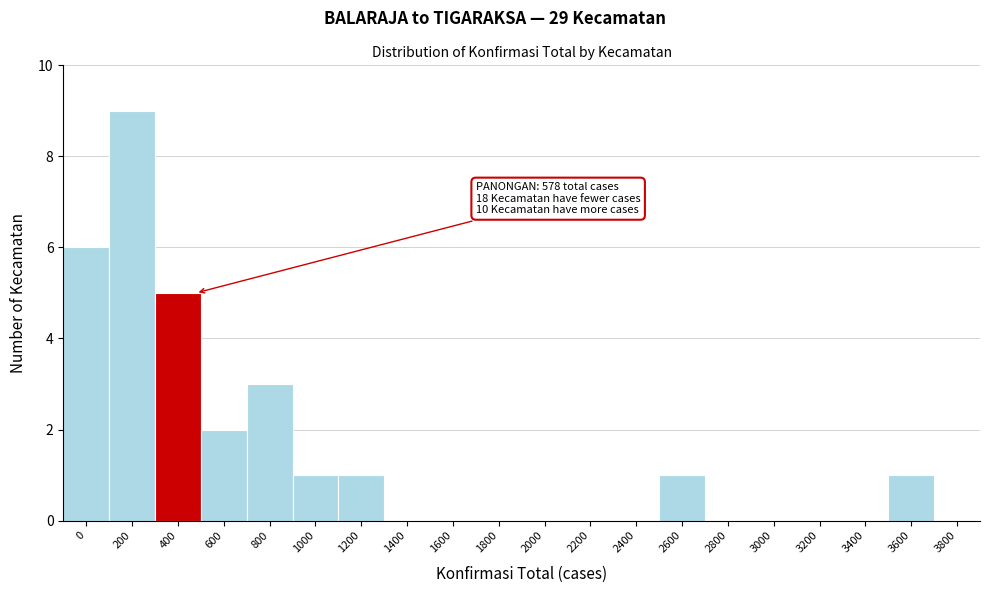

Reading left to right, list all the values displayed in this chart.

0=6	200=9	400=5	600=2	800=3	1000=1	1200=1	1400=0	1600=0	1800=0	2000=0	2200=0	2400=0	2600=1	2800=0	3000=0	3200=0	3400=0	3600=1	3800=0